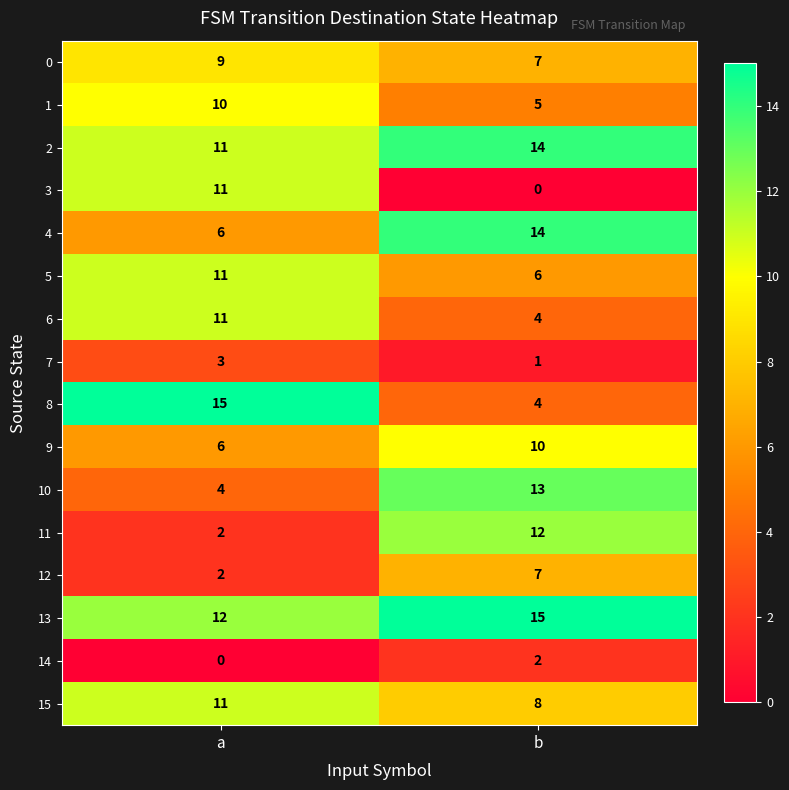

Which category has the lowest value in the 14 series?

a